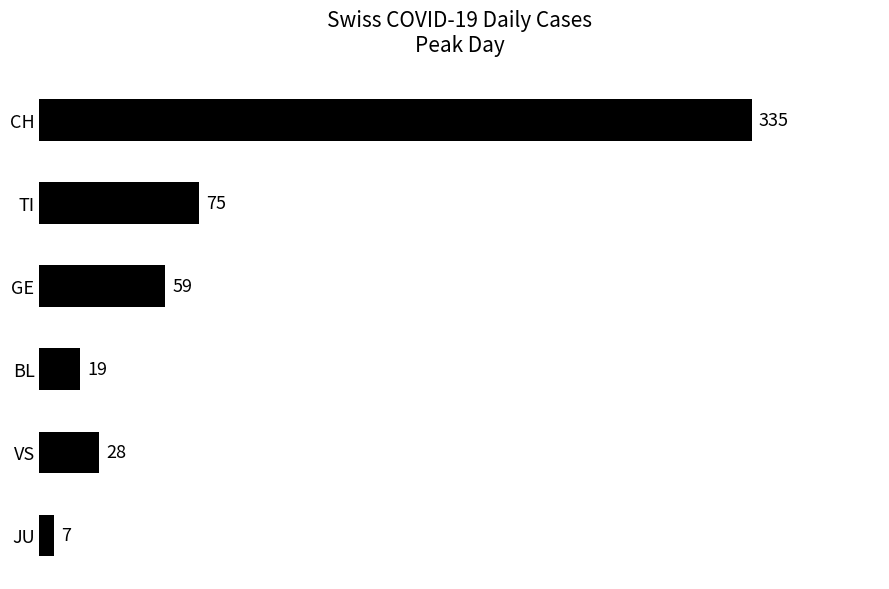

What is the change in value from TI to JU?

-68